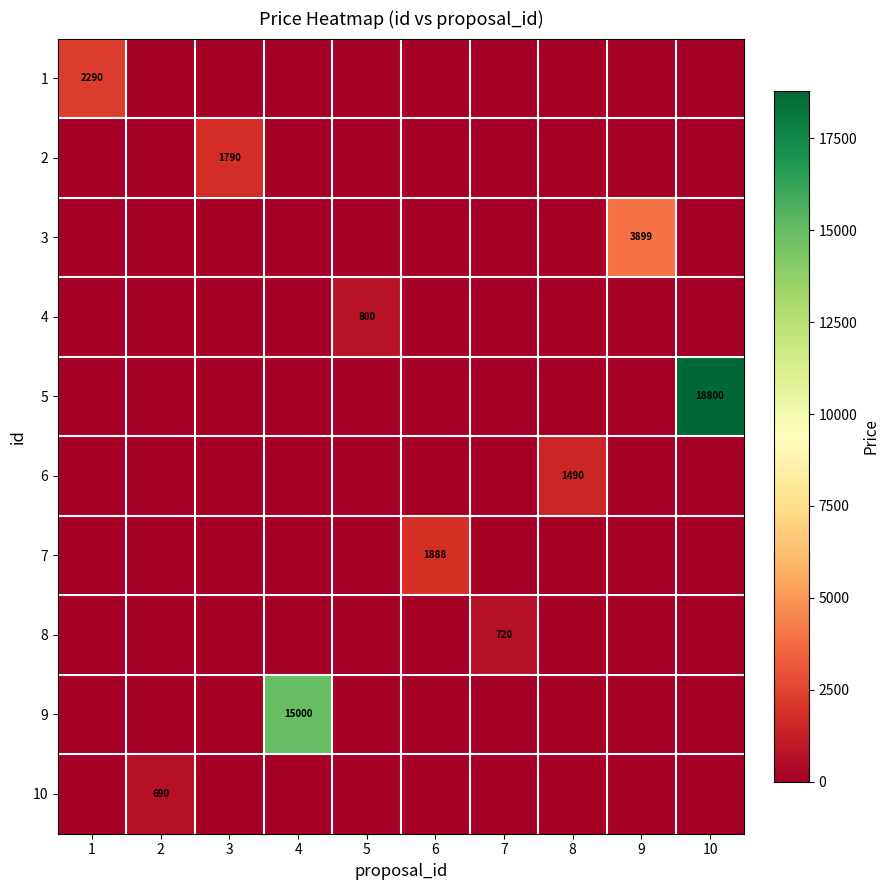

What is the difference between the maximum and minimum values in the 9 series?

15000